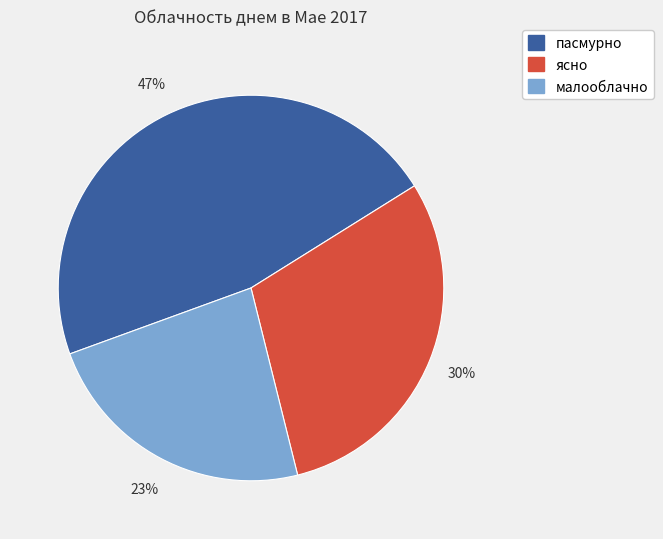

What percentage is the малооблачно slice, to the nearest percent?

23%